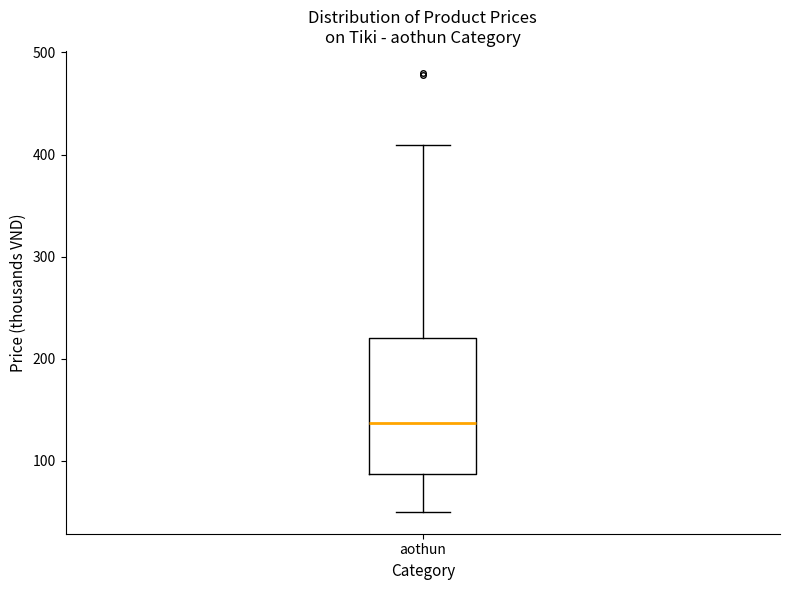

Transcribe this box plot: give where the median line is, the range the box spans, and where the two whiskers end, as read against the y-axis. The values are not printed on the chart, so give them approximately, as read against the axis.

median 140, box 90 to 220, whiskers 50 to 410